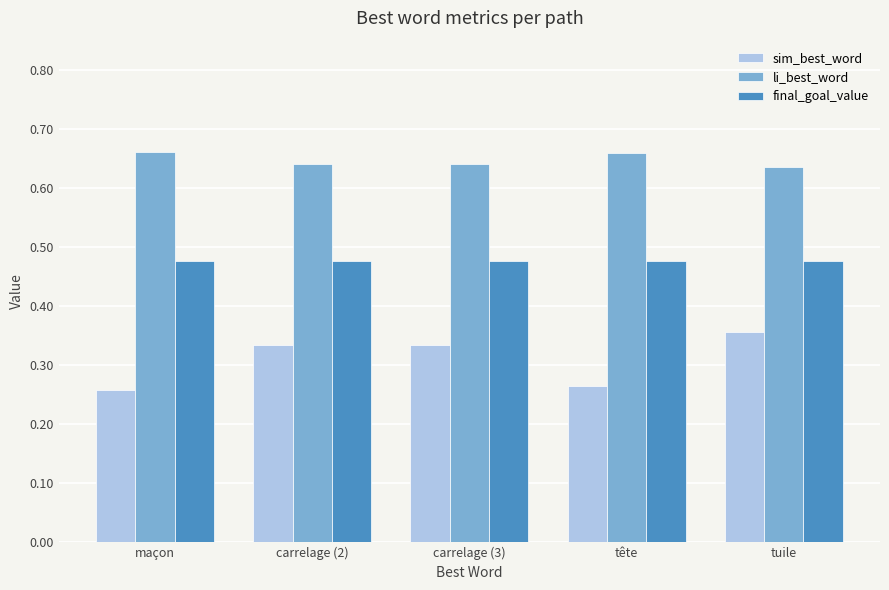

Is the value of sim_best_word at carrelage (2) greater than the value of final_goal_value at maçon?

No